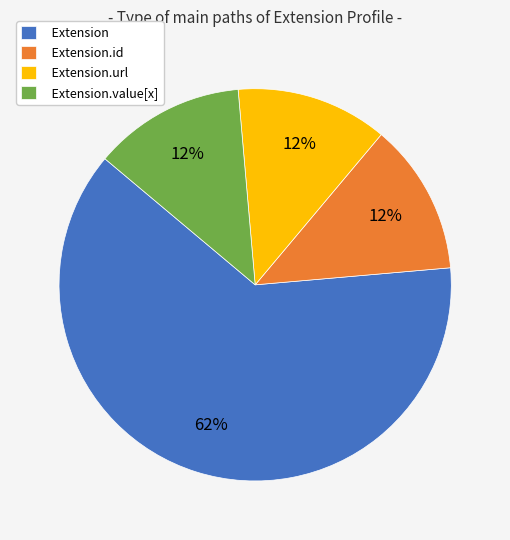

Does any single category account for the majority?

Yes